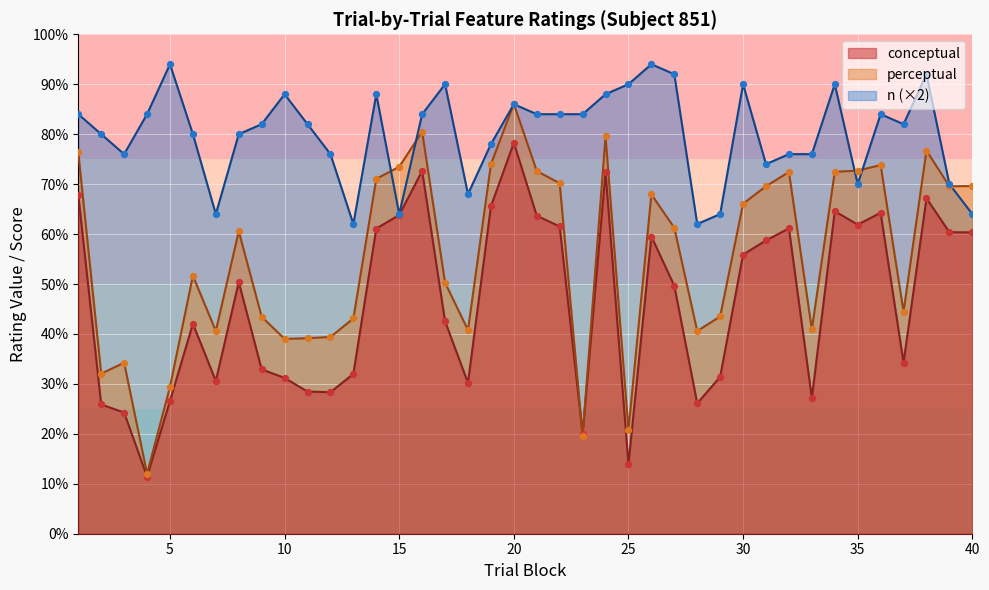

At which category is the sum across all series the highest?

20